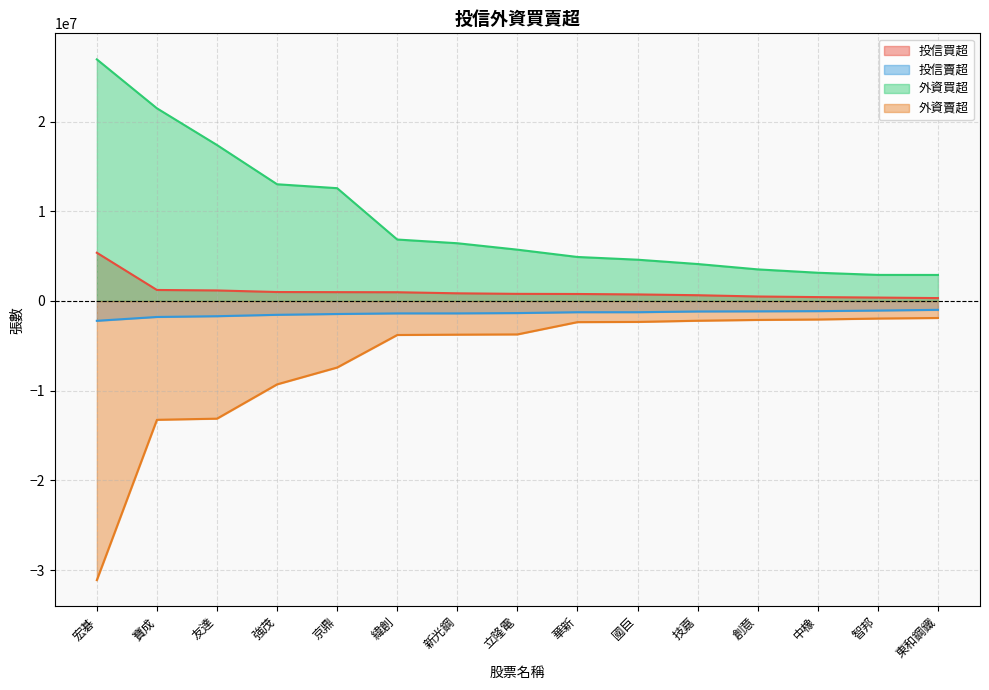

Which series has the largest total across all categories?

外資買超